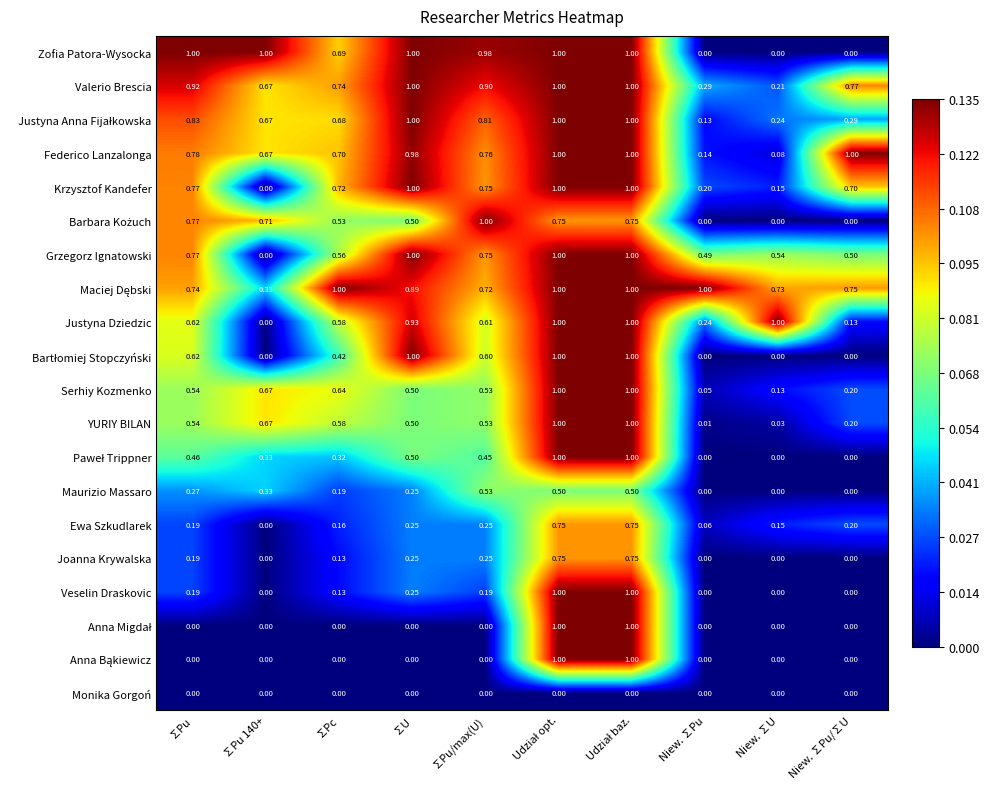

Between Udział opt. and ∑Pc, which is larger?

Udział opt.